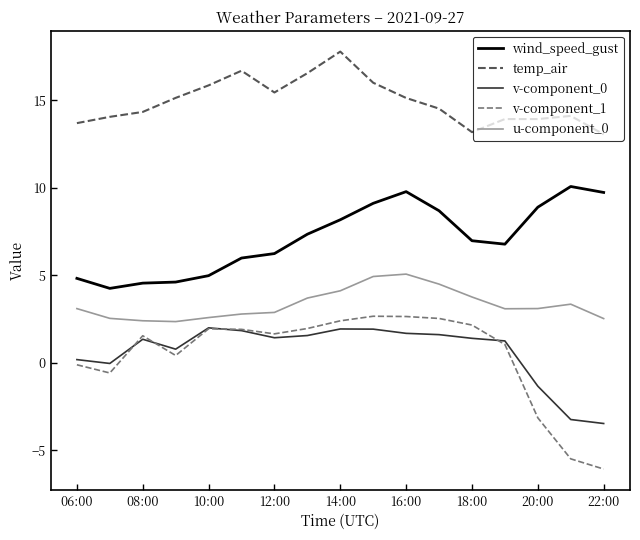

True or false: u-component_0 and v-component_1 intersect in this chart.

False